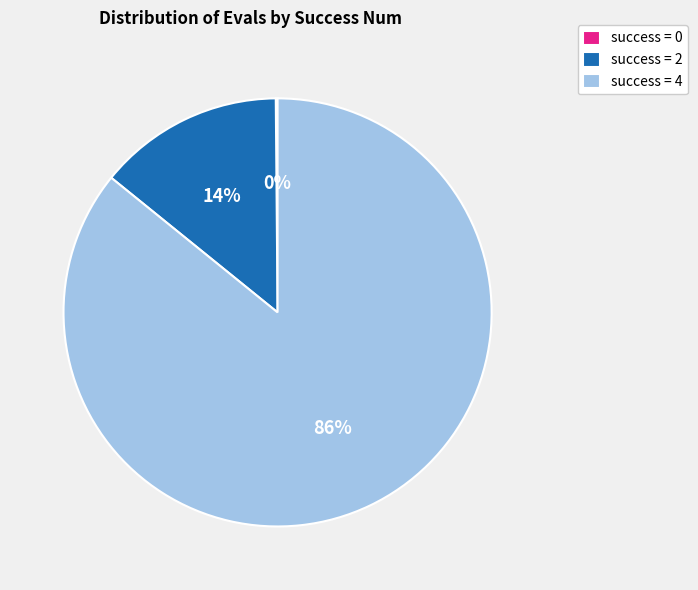

To the nearest percent, what is the difference between the success = 2 and success = 4 slice percentages?

72%